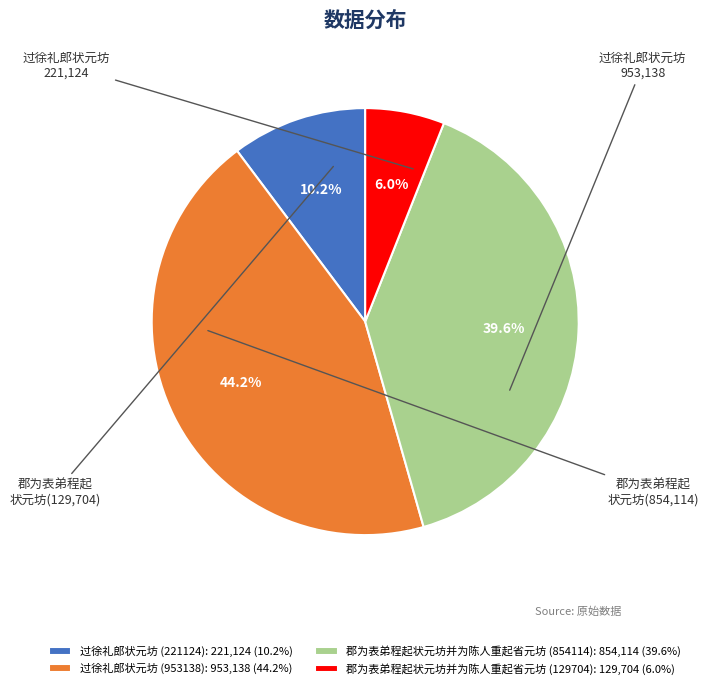

Do 郡为表弟程起状元坊并为陈人重起省元坊 (129704) and 过徐礼郎状元坊 (221124) together represent more than half of the pie?

No